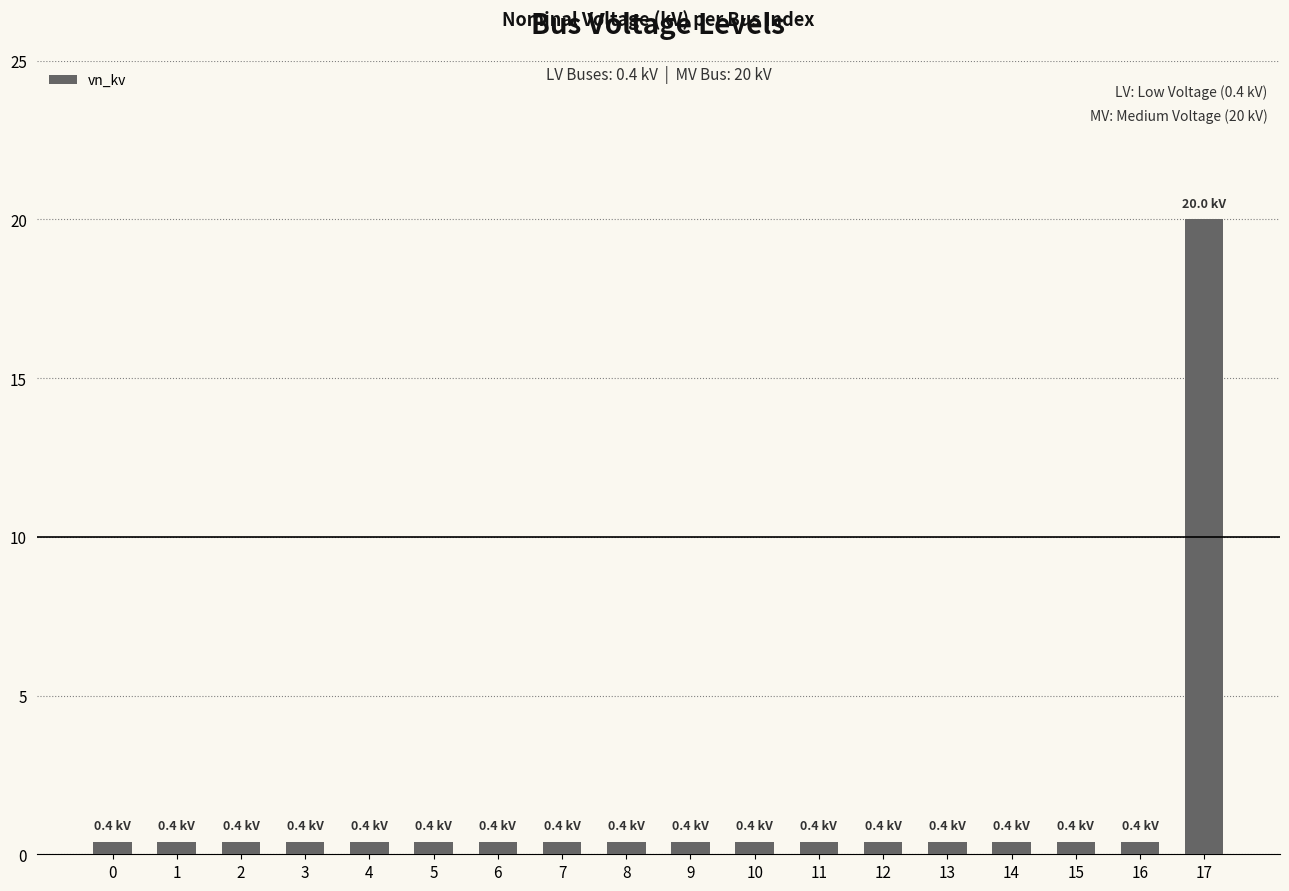

What is the average value?

1.5